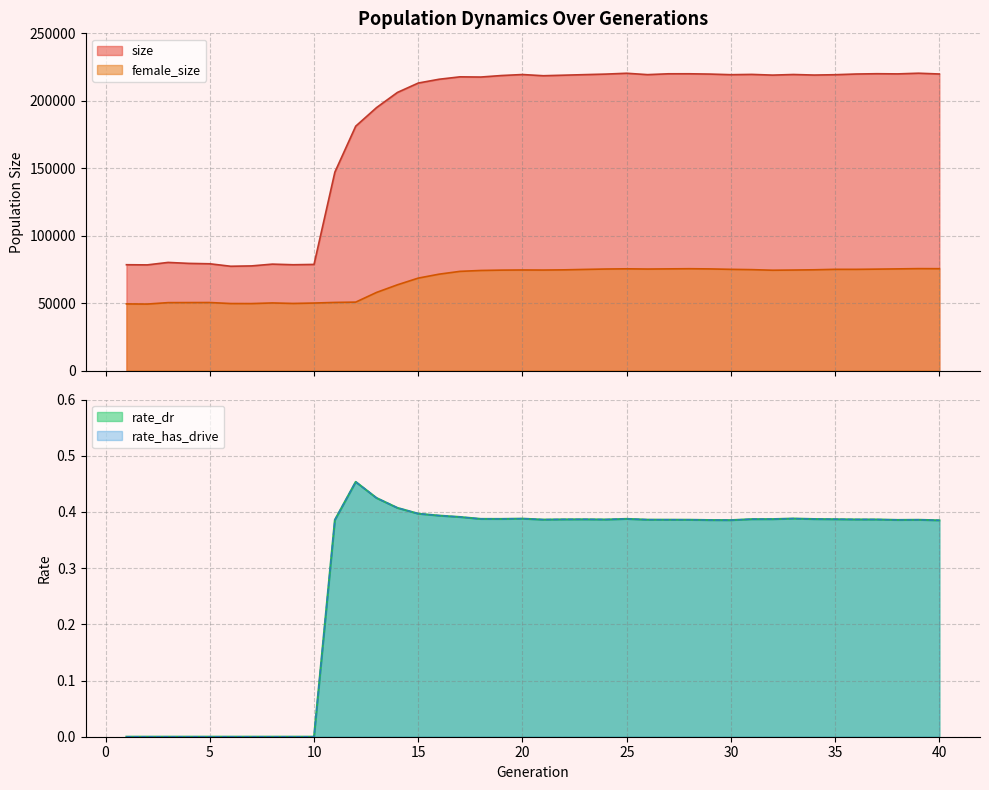

At 26, list the series in order from smallest to largest.

rate_dr, rate_has_drive, female_size, size